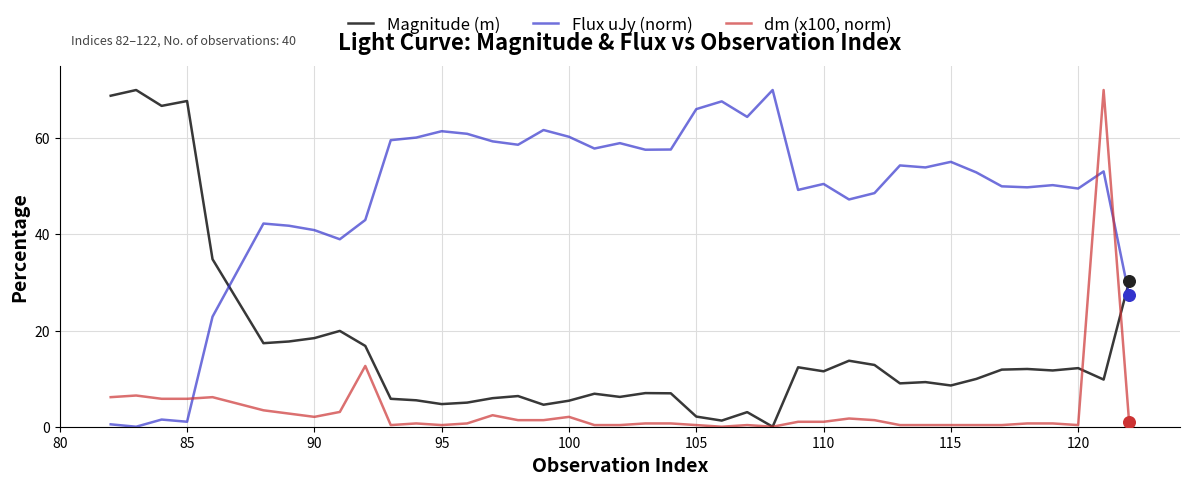

Which series has the largest total across all categories?

Flux uJy (norm)